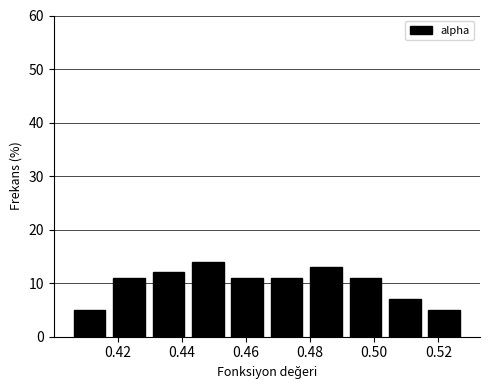

Which range on the x-axis has the tallest bar?

0.442 to 0.454